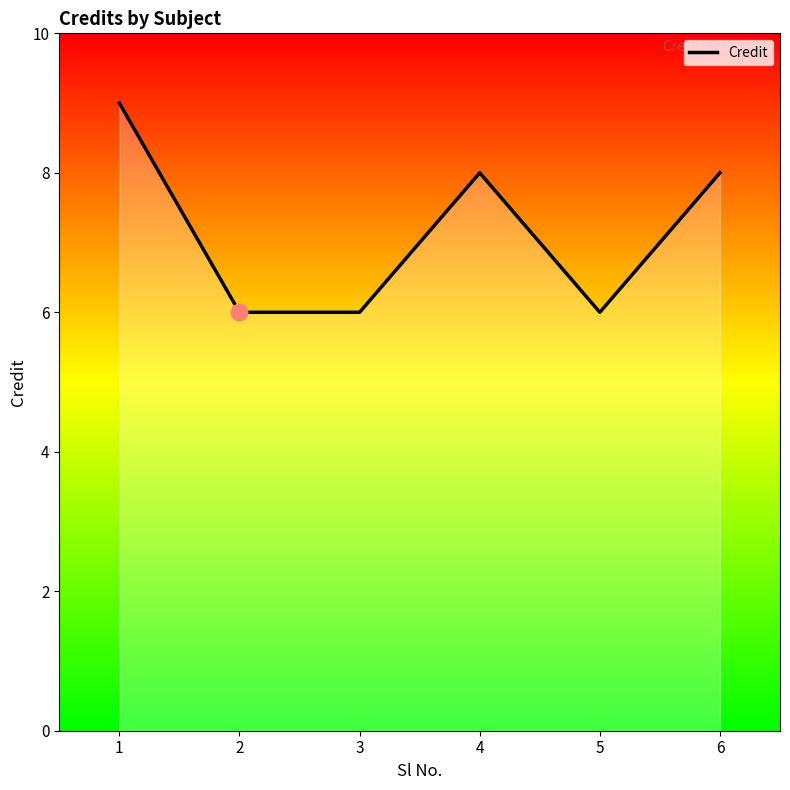

True or false: the data shows 6 at 5.

True